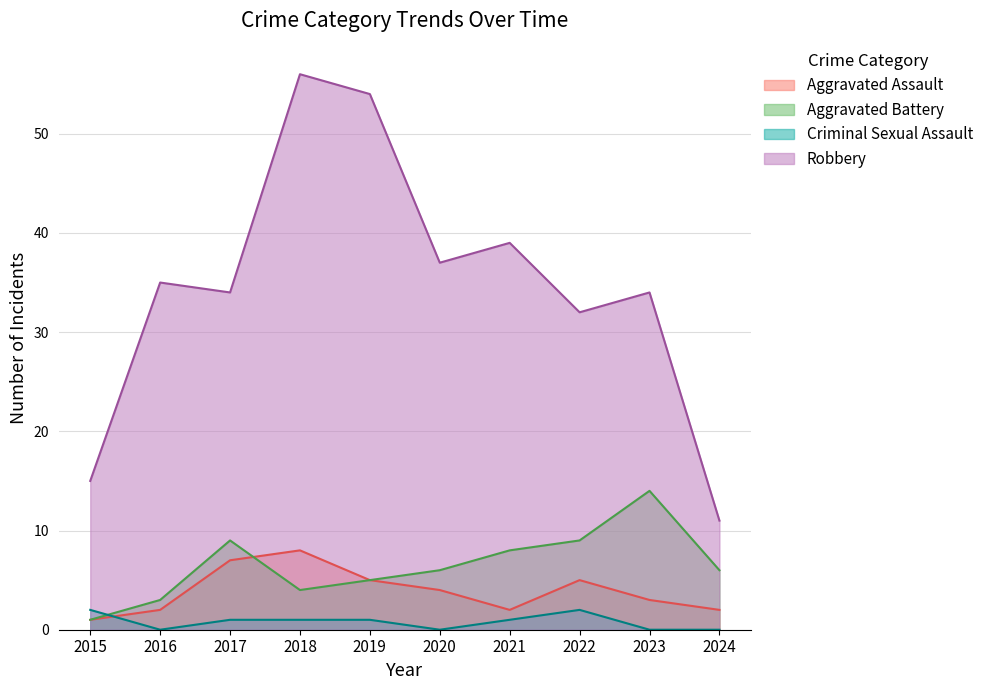

What value does the Aggravated Assault series have at 2023?

3